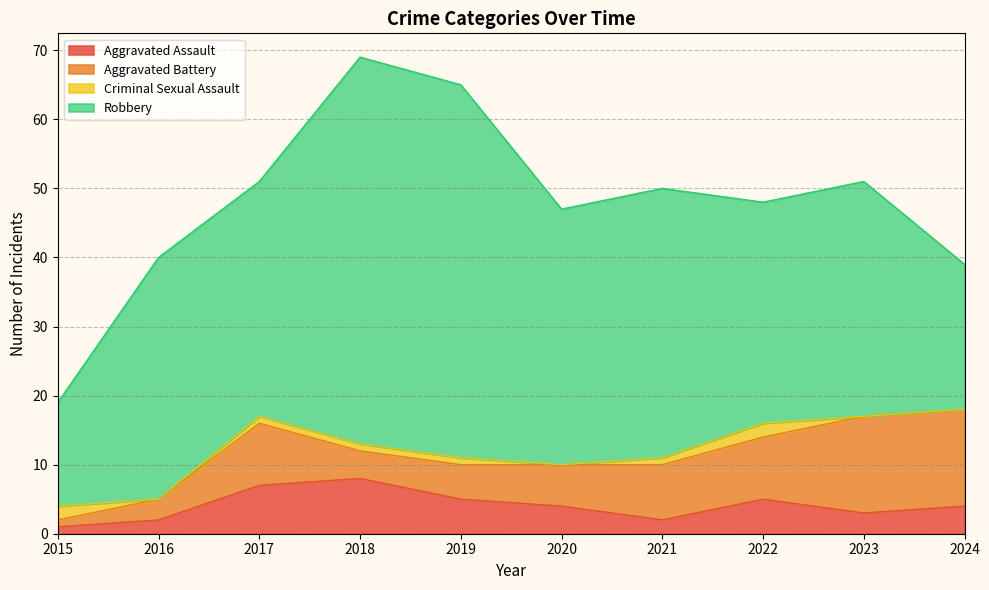

List the series in order of their peak value, highest first.

Robbery, Aggravated Battery, Aggravated Assault, Criminal Sexual Assault